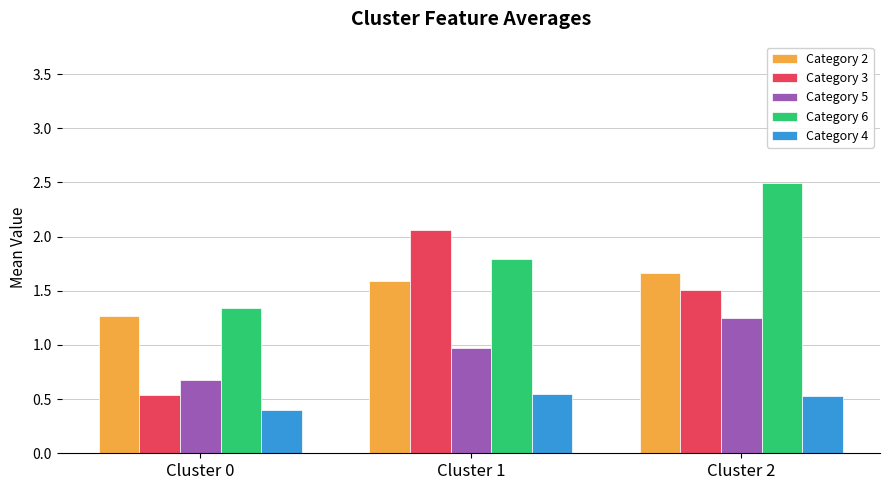

What is the value of the Category 2 bar at the 3rd from the left?

1.7